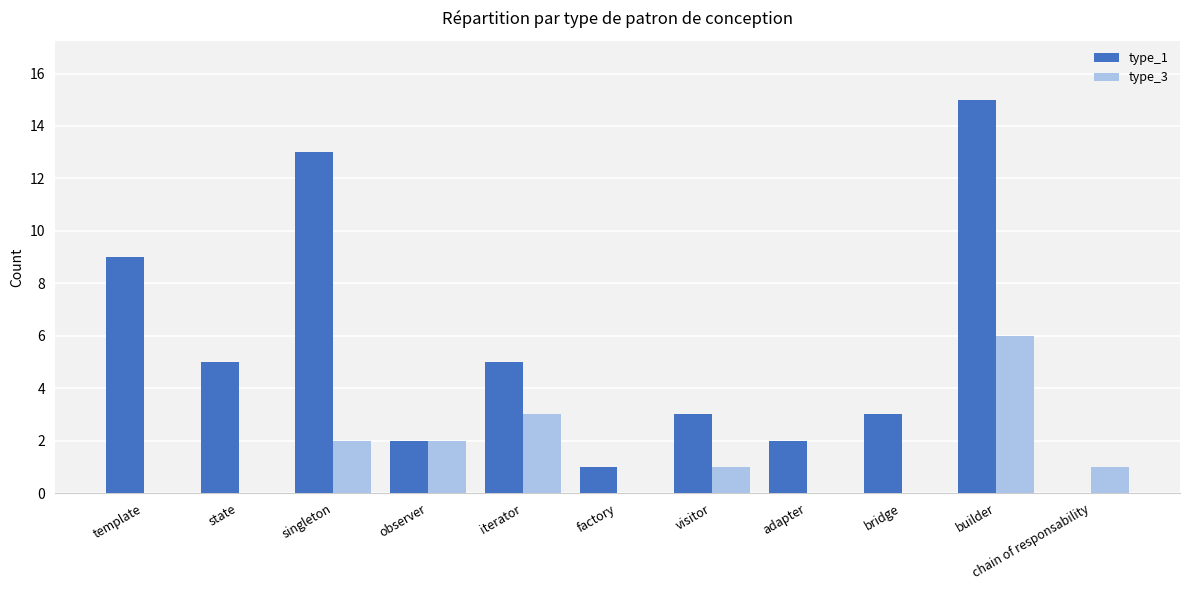

The value of type_3 at visitor is 1. True or false?

True